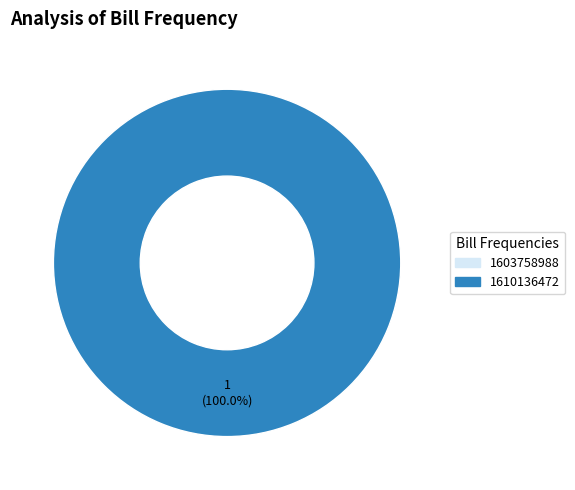

Is it true that 1603758988 is 0% of the pie?

True